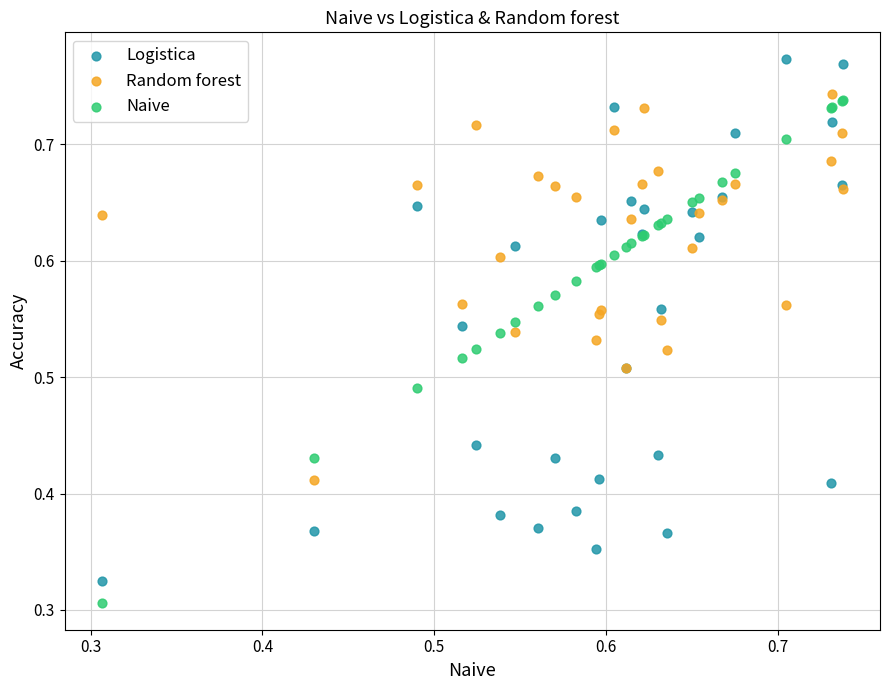

Which series has the widest spread of Y values?

Logistica